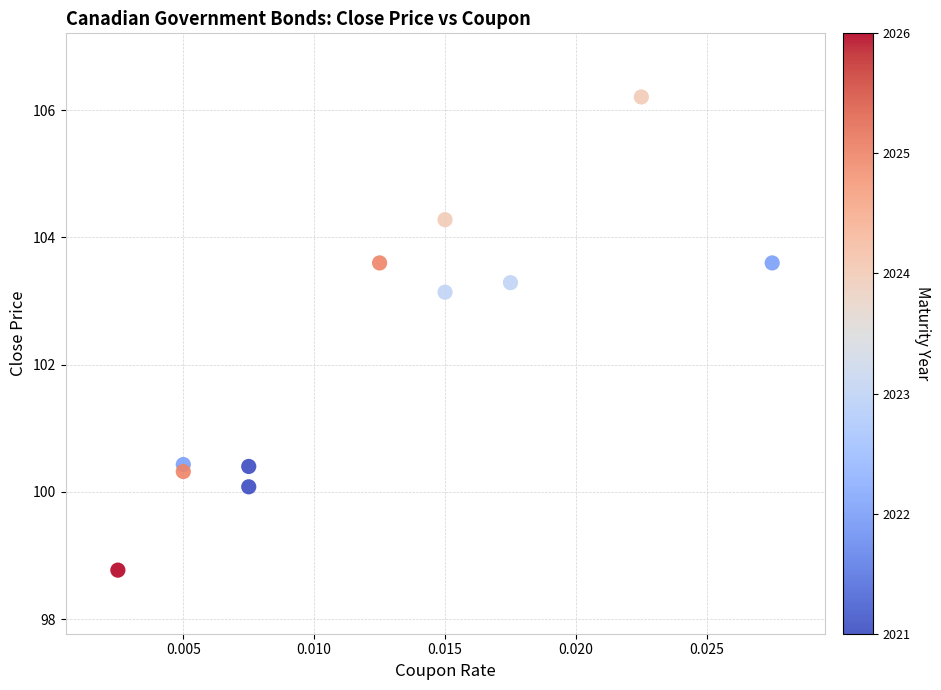

What is the average Y value?

102.2